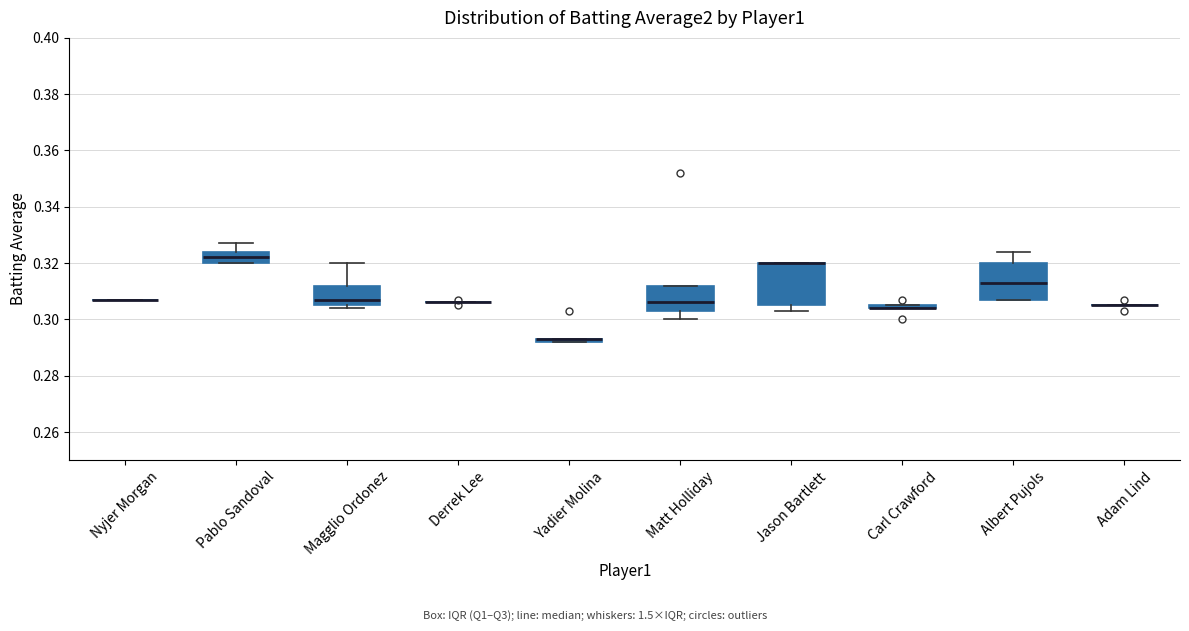

Which box is the tallest, from its lower edge to its upper edge?

Jason Bartlett